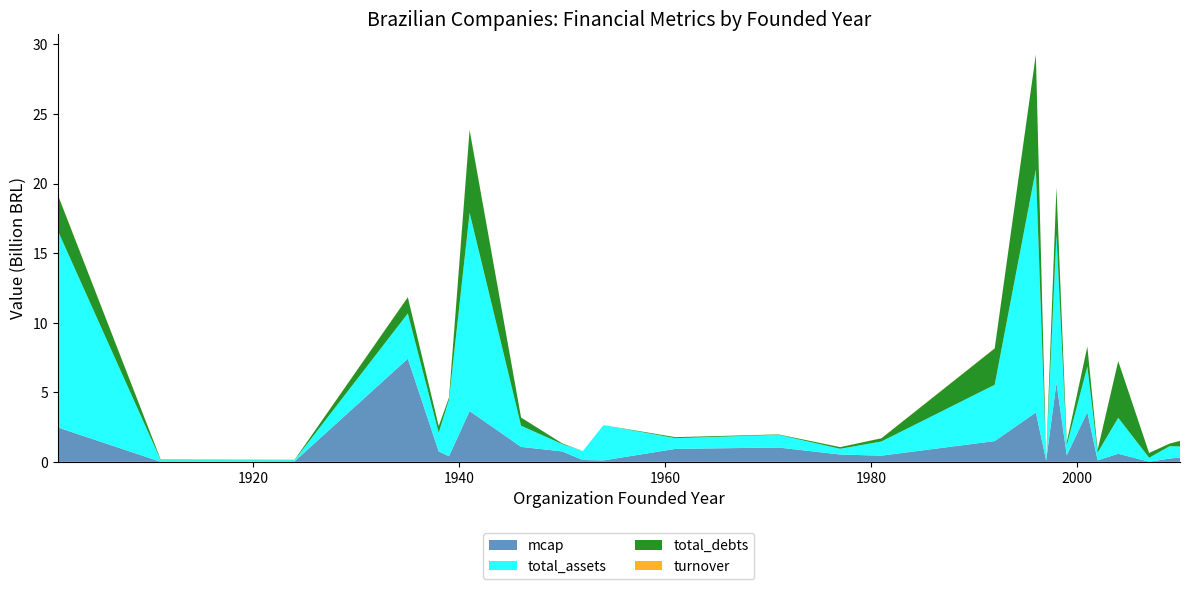

Reading left to right, transcribe all the data shown in this chart.

mcap: 1901=2474520459.1	1911=2880962.5	1924=32817516.8	1935=7412746802.9	1938=745980822.0	1939=401510723.6	1941=3650145086.8	1946=1072135099.0	1950=746888487.5	1952=132592231.1	1954=100978861.6	1961=929760423.8	1971=1029138252.0	1977=523407135.1	1981=443813847.9	1992=1488912779.9	1996=3547704782.8	1997=96473704.1	1998=5678769302.9	1999=469248499.2	2001=3575944656.1	2002=108850808.4	2004=581727460.4	2007=8217154.3	2009=235497619.6	2010=316494055.7
total_assets: 1901=14144821225.9	1911=117016857.3	1924=88256287.8	1935=3251098373.1	1938=1348334560.1	1939=4070596018.2	1941=14250417930.8	1946=1522538214.2	1950=527985925.4	1952=640120317.8	1954=2535406167.2	1961=769463677.6	1971=912205826.7	1977=414738344.4	1981=1019625334.4	1992=4048454029.5	1996=17464623533.9	1997=102214602.5	1998=10671276390.5	1999=711802775.4	2001=3275327181.7	2002=555192539.0	2004=2585559664.7	2007=283162504.7	2009=889932140.1	2010=790546469.7
total_debts: 1901=2580028944.4	1911=39324632.4	1924=23363014.6	1935=1163800983.7	1938=468776188.0	1939=148907778.8	1941=5945653375.9	1946=587041619.4	1950=48865949.8	1952=0.0	1954=464812.7	1961=73414491.1	1971=28480136.2	1977=117899754.0	1981=229183167.9	1992=2611585130.5	1996=8268823306.9	1997=18687323.8	1998=3367705259.2	1999=232158950.2	2001=1426258190.8	2002=190838554.5	2004=4068544602.6	2007=346126182.4	2009=185017683.1	2010=399657289.6
turnover: 1901=26550709.8	1911=151.3	1924=22911.5	1935=20966912.2	1938=3853589.9	1939=24767168.4	1941=28642420.9	1946=40067.7	1950=1661102.2	1952=3323.2	1954=882.0	1961=2846083.2	1971=4289056.2	1977=1769321.2	1981=7790820.5	1992=22508470.3	1996=1859915.4	1997=151952.0	1998=13170863.8	1999=471.1	2001=18084610.9	2002=987973.3	2004=9799280.7	2007=426.0	2009=11990867.0	2010=4197044.5